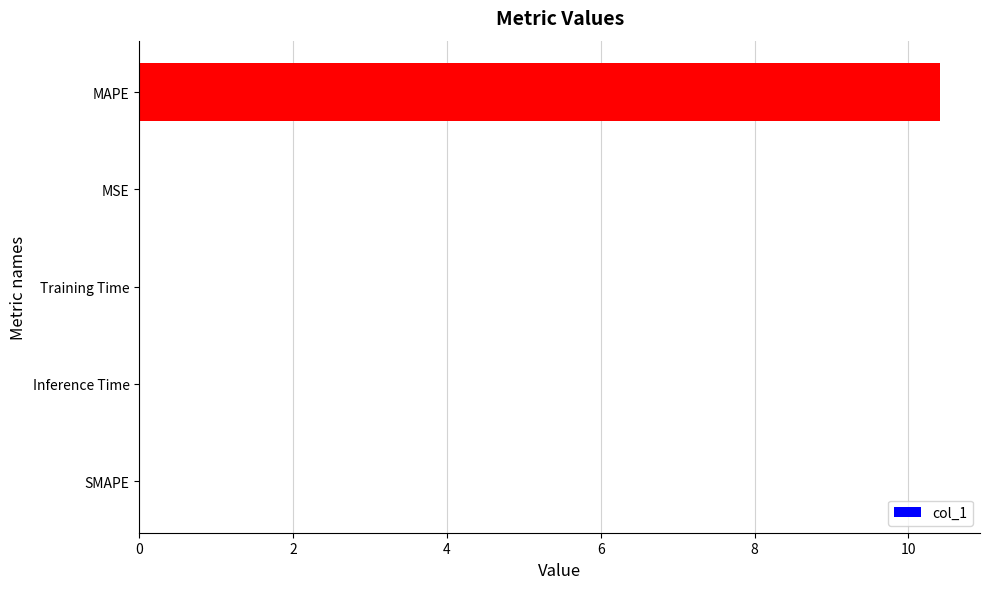

What is the approximate value at MAPE?

10.4